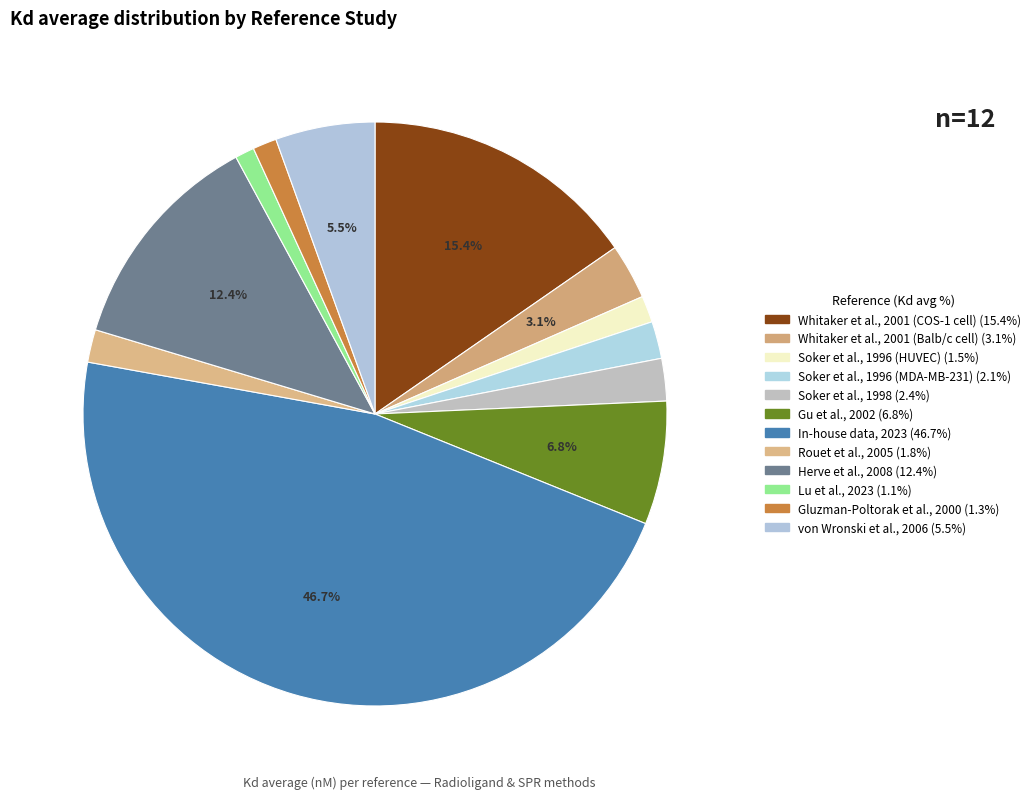

Rank the categories by value from lowest to highest.

Lu et al., 2023, Gluzman-Poltorak et al., 2000, Soker et al., 1996 (HUVEC), Rouet et al., 2005, Soker et al., 1996 (MDA-MB-231), Soker et al., 1998, Whitaker et al., 2001 (Balb/c cell), von Wronski et al., 2006, Gu et al., 2002, Herve et al., 2008, Whitaker et al., 2001 (COS-1 cell), In-house data, 2023